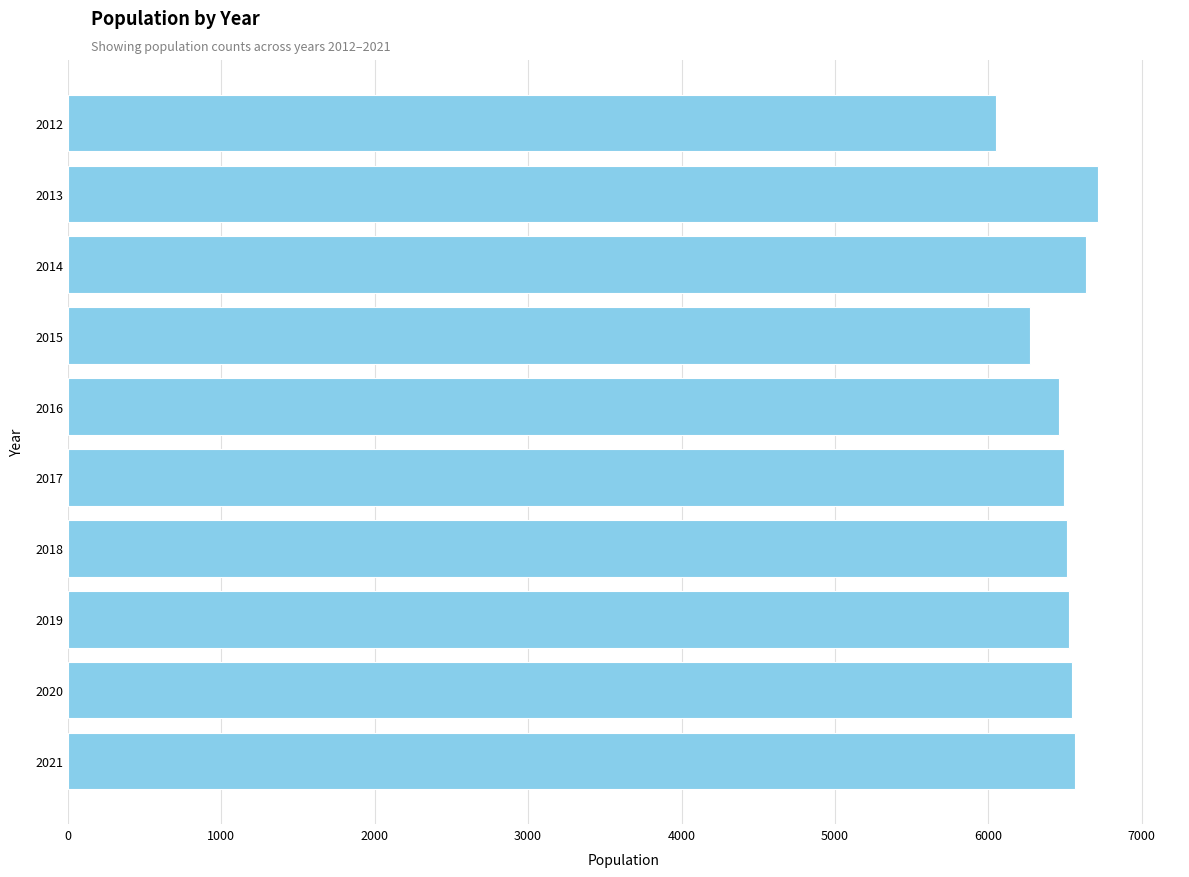

What is the smallest value displayed?

6052